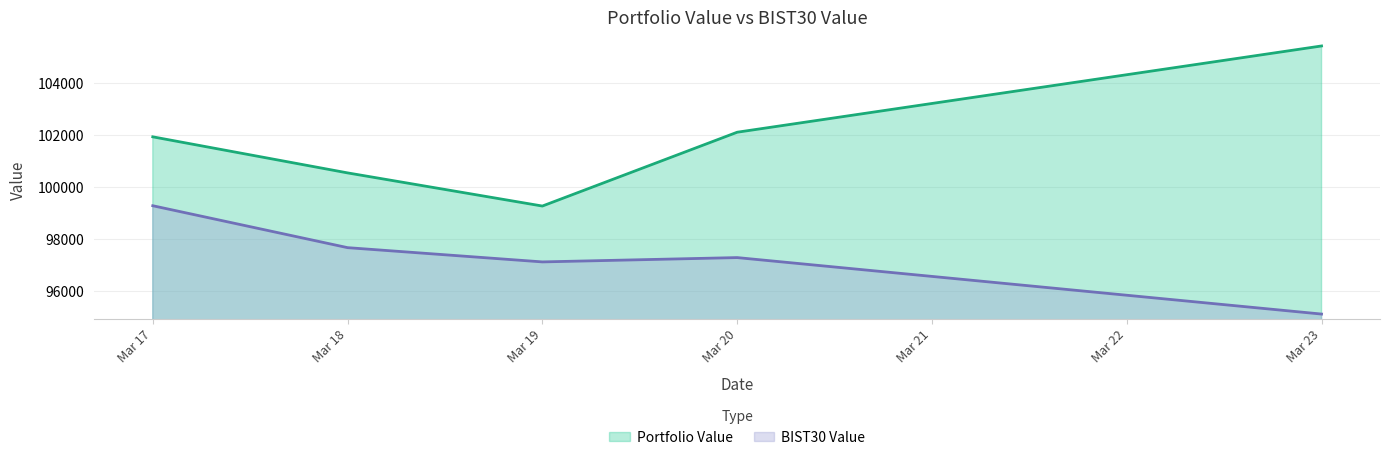

True or false: Portfolio Value and BIST30 Value intersect in this chart.

False